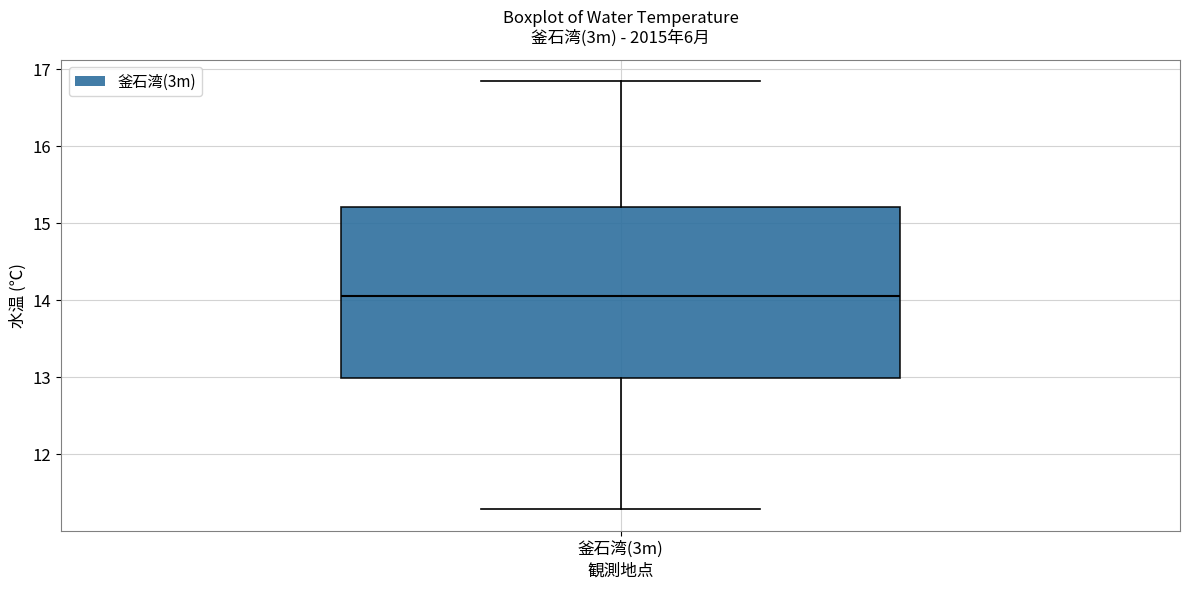

Where does the lower whisker of the box for 釜石湾(3m) end on the y-axis? The values are not printed on the chart, so give them approximately, as read against the axis.

11.3